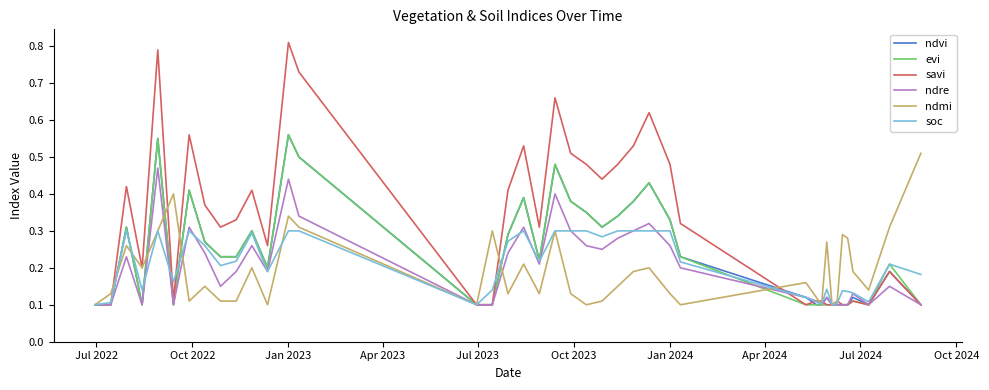

How many lines are shown in the chart?

6